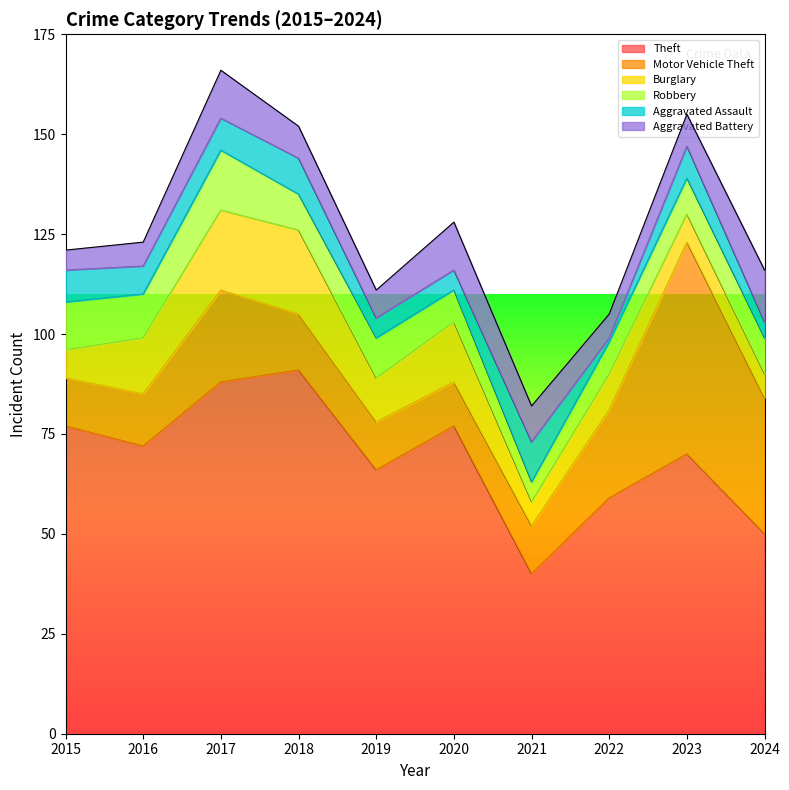

At which category is the sum across all series the highest?

2017